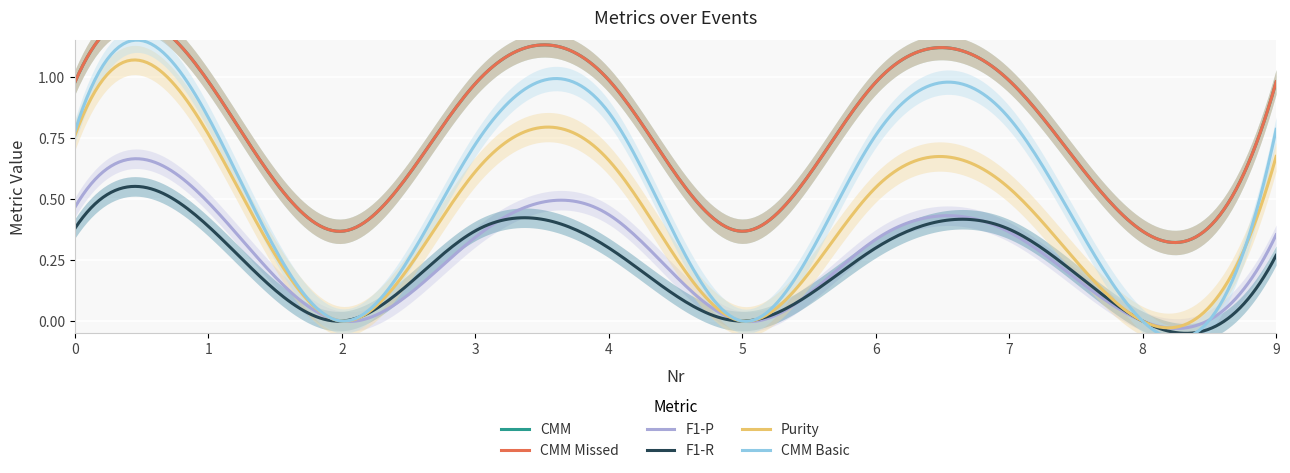

Reading right to left, what are all the values shown in this chart?

CMM: 9=1.0	8=0.4	7=1.0	6=1.0	5=0.4	4=1.0	3=1.0	2=0.4	1=1.0	0=1.0
CMM Missed: 9=1.0	8=0.4	7=1.0	6=1.0	5=0.4	4=1.0	3=1.0	2=0.4	1=1.0	0=1.0
F1-P: 9=0.4	8=0.0	7=0.4	6=0.3	5=0.0	4=0.4	3=0.3	2=0.0	1=0.5	0=0.5
F1-R: 9=0.3	8=0.0	7=0.4	6=0.3	5=0.0	4=0.3	3=0.4	2=0.0	1=0.4	0=0.4
Purity: 9=0.7	8=0.0	7=0.5	6=0.5	5=0.0	4=0.7	3=0.6	2=0.0	1=0.8	0=0.8
CMM Basic: 9=0.8	8=0.0	7=0.8	6=0.8	5=0.0	4=0.9	3=0.7	2=0.0	1=0.8	0=0.8